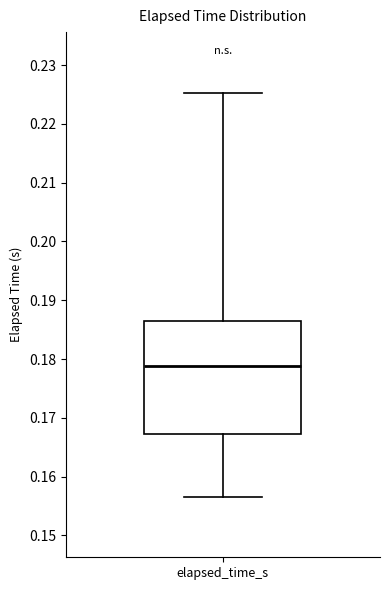

Transcribe this box plot: give where the median line is, the range the box spans, and where the two whiskers end, as read against the y-axis. The values are not printed on the chart, so give them approximately, as read against the axis.

median 0.179, box 0.167 to 0.187, whiskers 0.157 to 0.225